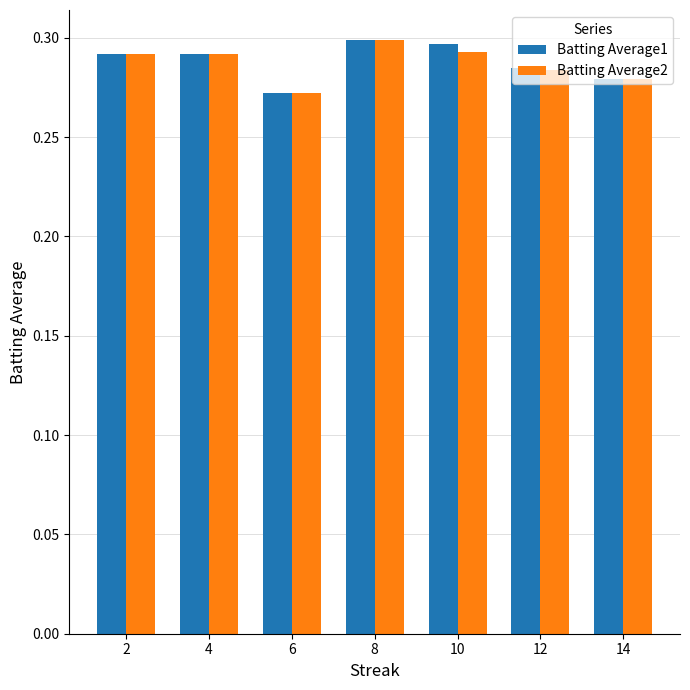

At which label is Batting Average1 closest to 0?

6